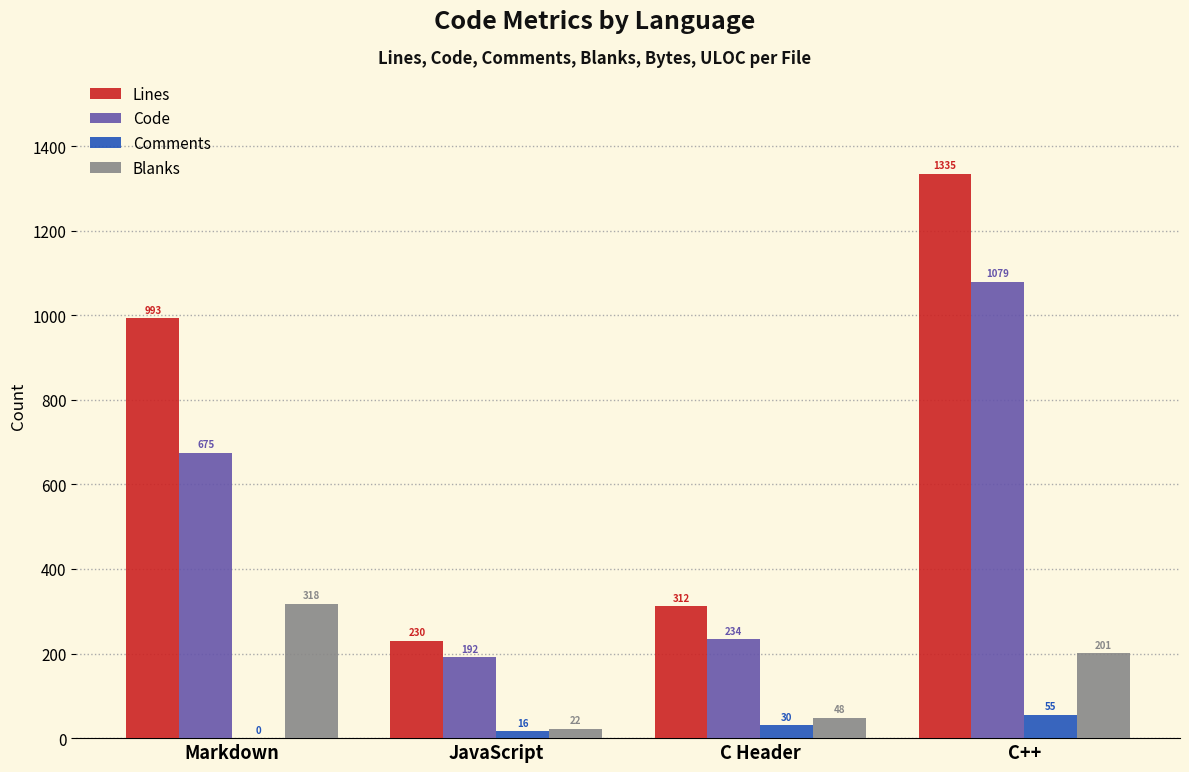

What value does the Lines series have at C++, to the nearest 50?

1350